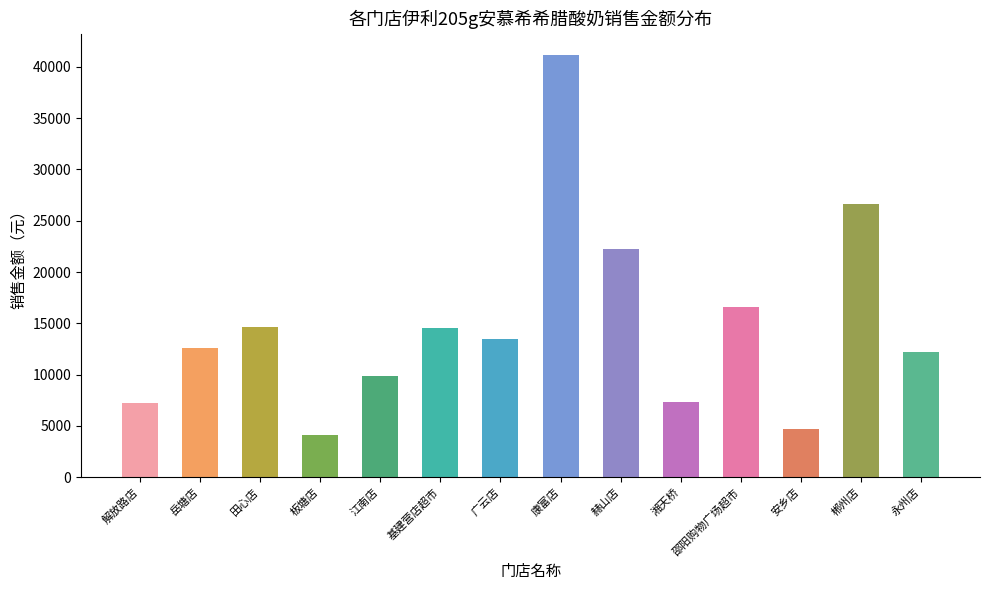

What is the difference between the 销售成本 values at 江南店 and 广云店?

3187.3